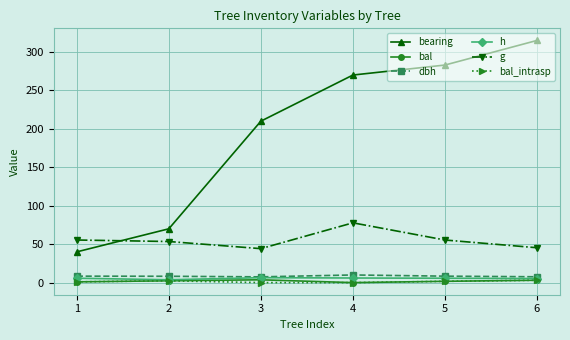

What is the sum of all h values?

32.8